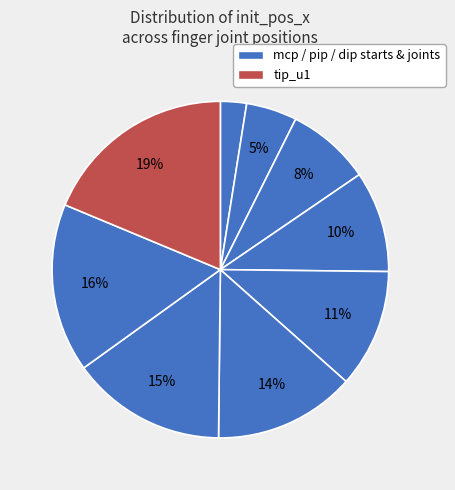

Count the number of slices in the pie.

9